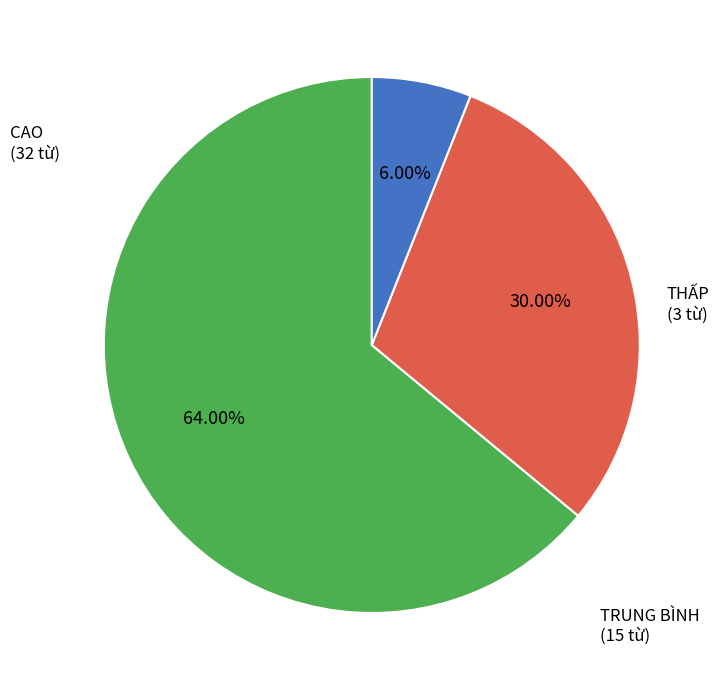

Does any single category account for the majority?

Yes